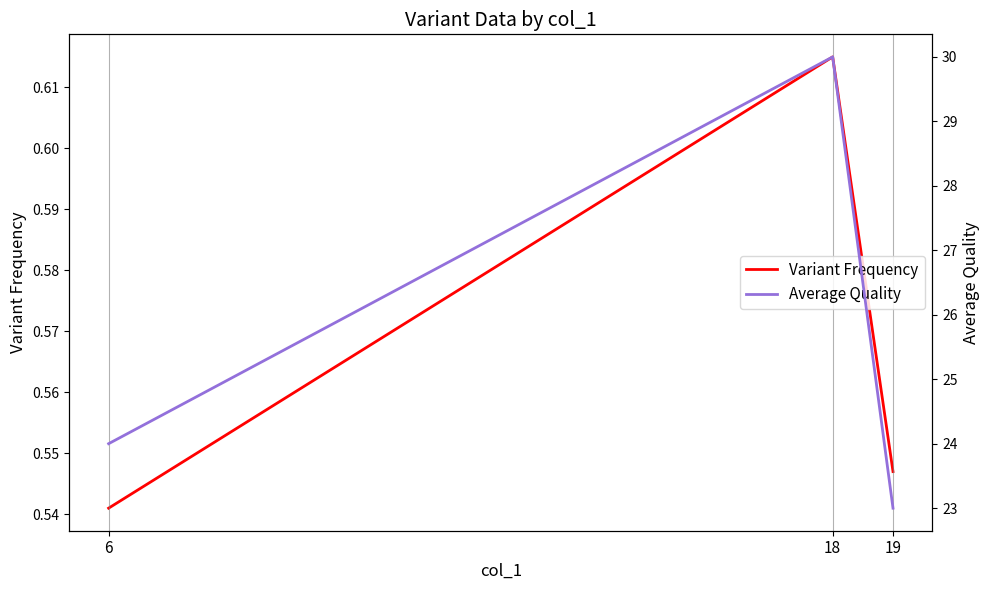

Is the value of Average Quality at 18 greater than the value of Variant Frequency at 19?

Yes